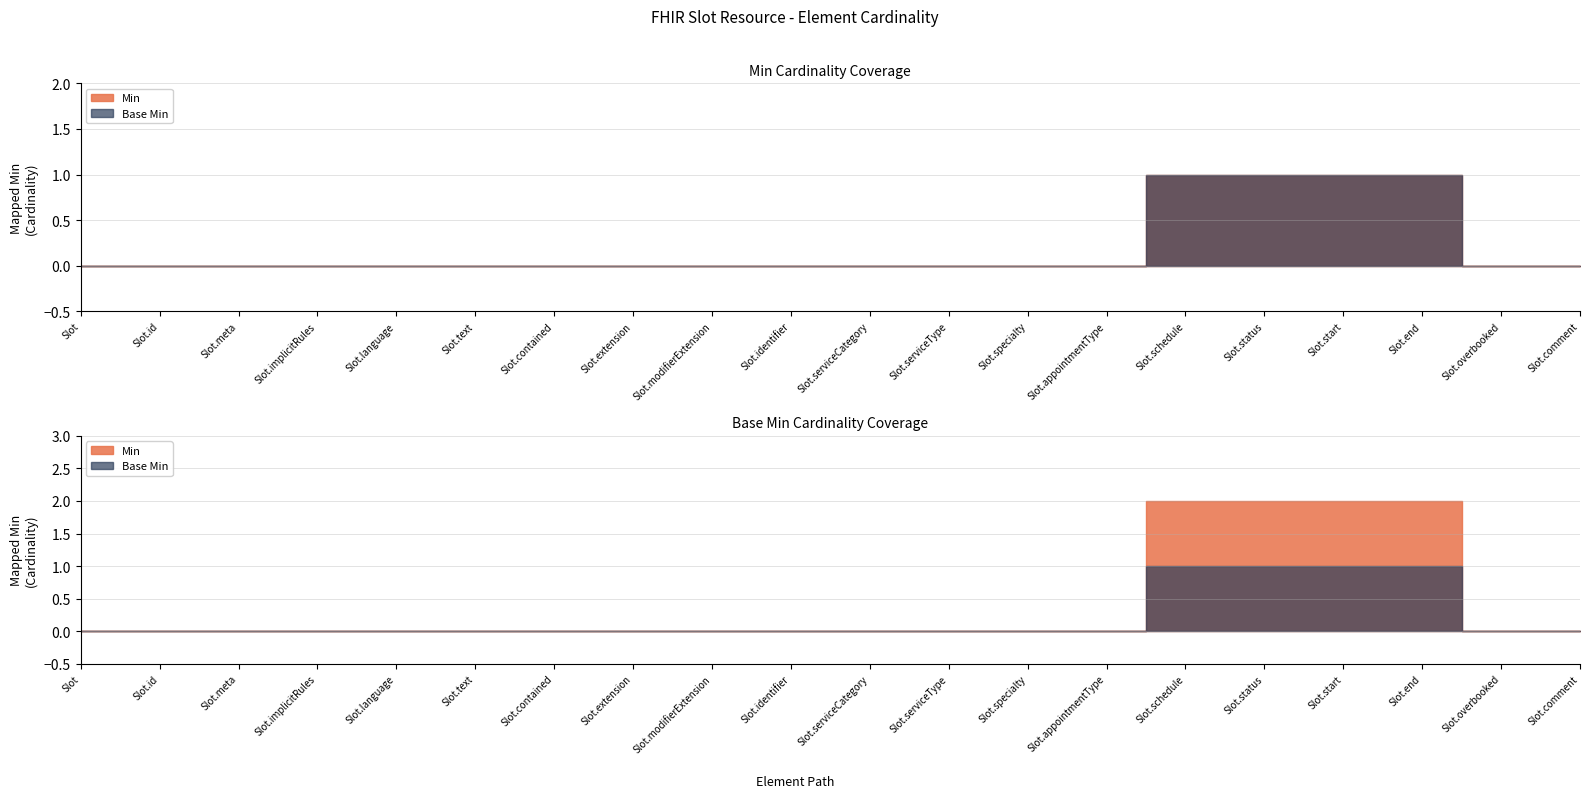

Is it true that Min equals 0 at Slot.id?

True